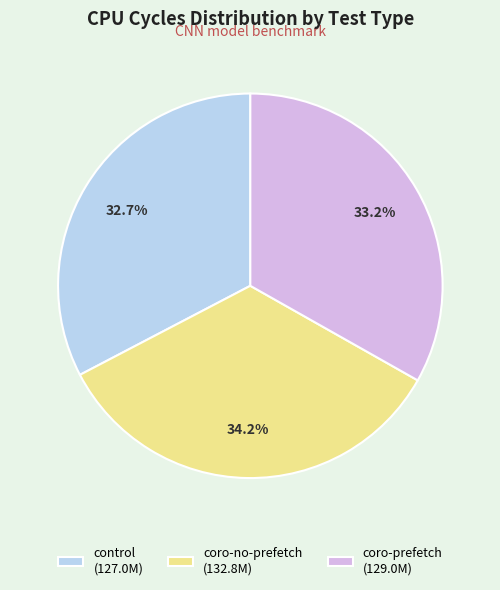

Between coro-no-prefetch (132.8M) and coro-prefetch (129.0M), which is larger?

coro-no-prefetch (132.8M)